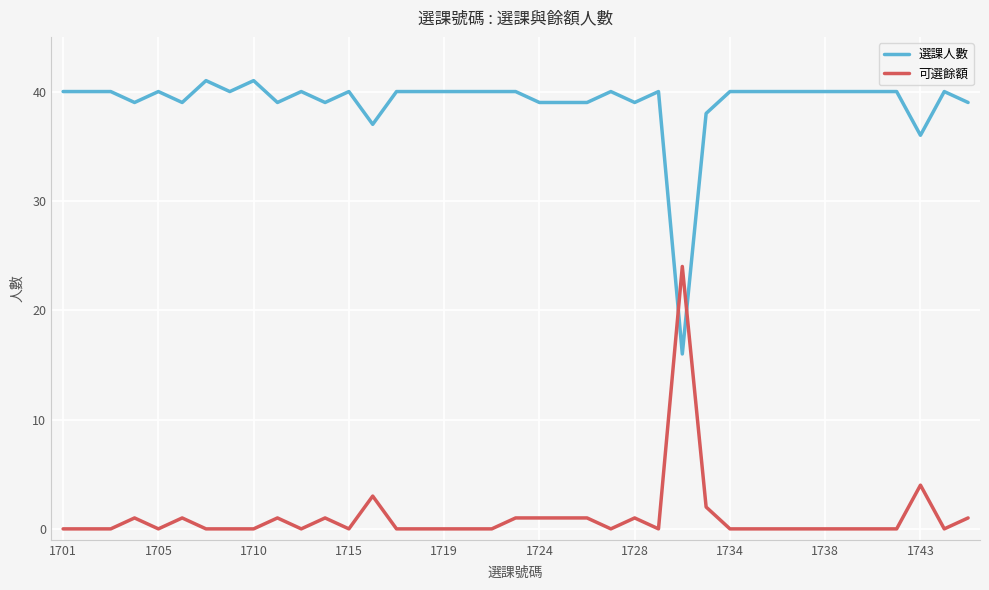

Rank the series by their average value, from highest to lowest.

選課人數, 可選餘額